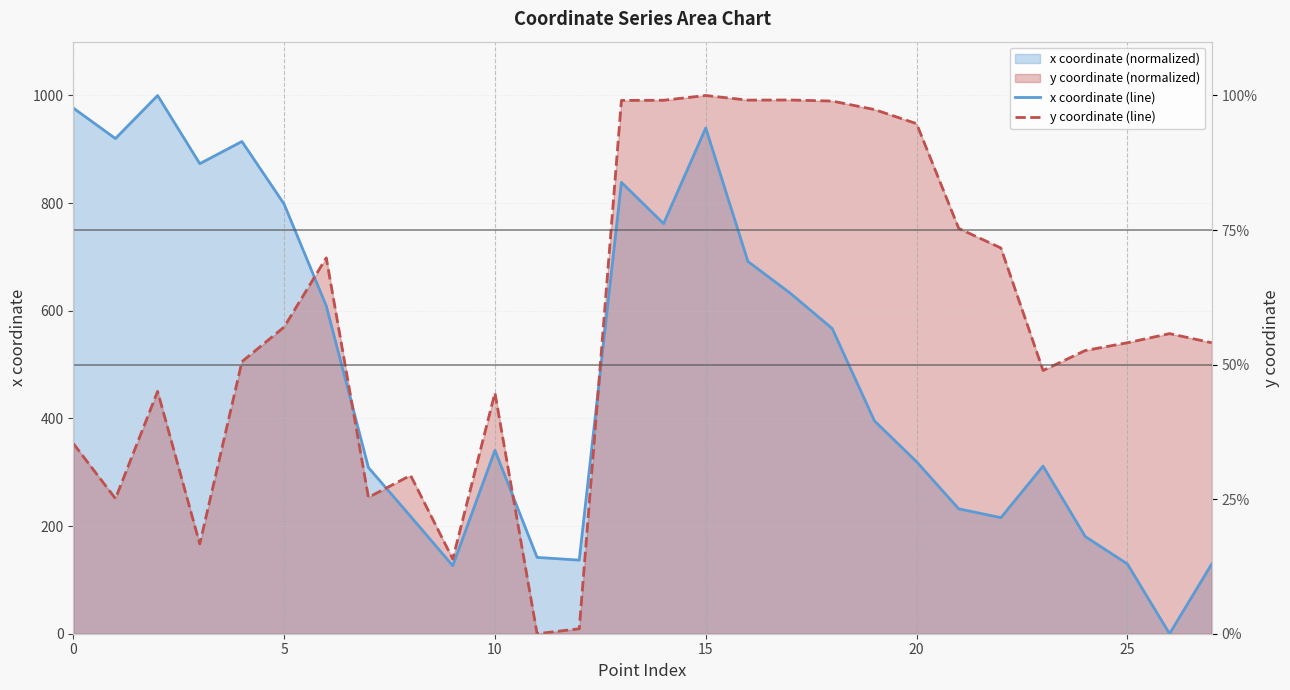

What is the greatest value displayed?

1000.0